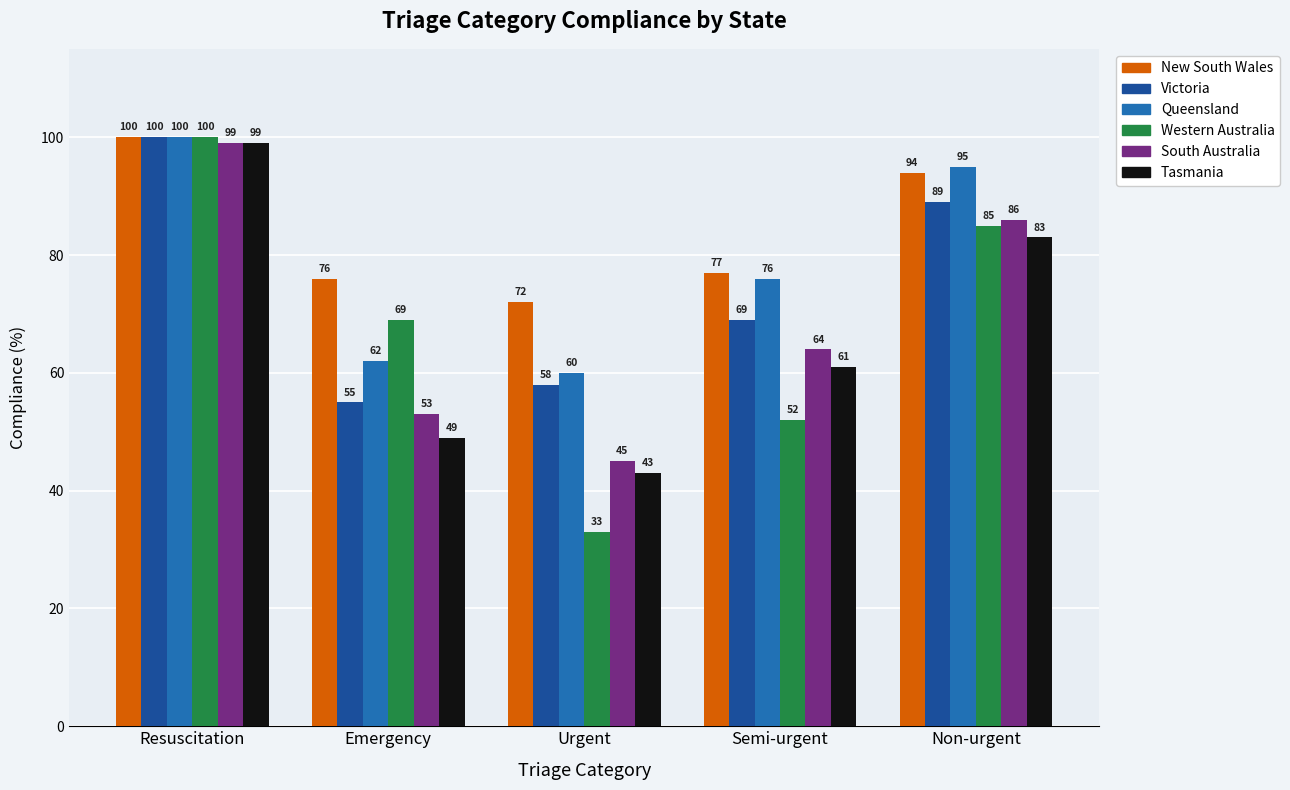

Reading right to left, what are all the values shown in this chart?

New South Wales: Non-urgent=94	Semi-urgent=77	Urgent=72	Emergency=76	Resuscitation=100
Victoria: Non-urgent=89	Semi-urgent=69	Urgent=58	Emergency=55	Resuscitation=100
Queensland: Non-urgent=95	Semi-urgent=76	Urgent=60	Emergency=62	Resuscitation=100
Western Australia: Non-urgent=85	Semi-urgent=52	Urgent=33	Emergency=69	Resuscitation=100
South Australia: Non-urgent=86	Semi-urgent=64	Urgent=45	Emergency=53	Resuscitation=99
Tasmania: Non-urgent=83	Semi-urgent=61	Urgent=43	Emergency=49	Resuscitation=99